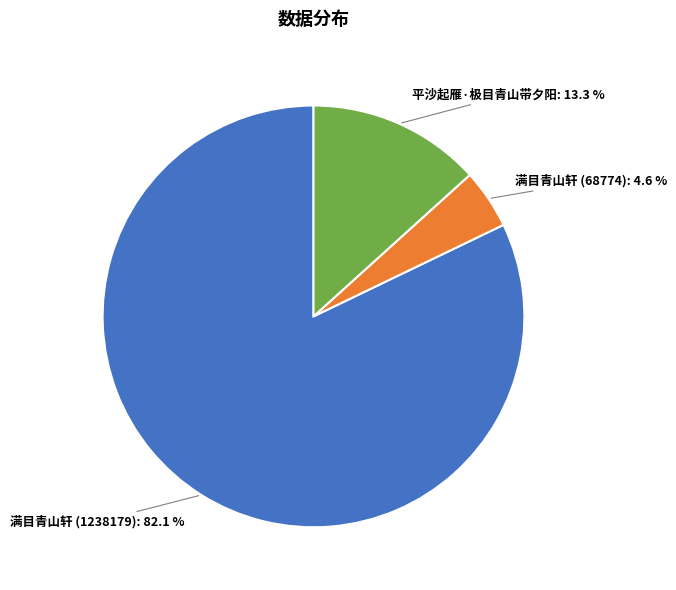

Is there a majority slice in this chart?

Yes